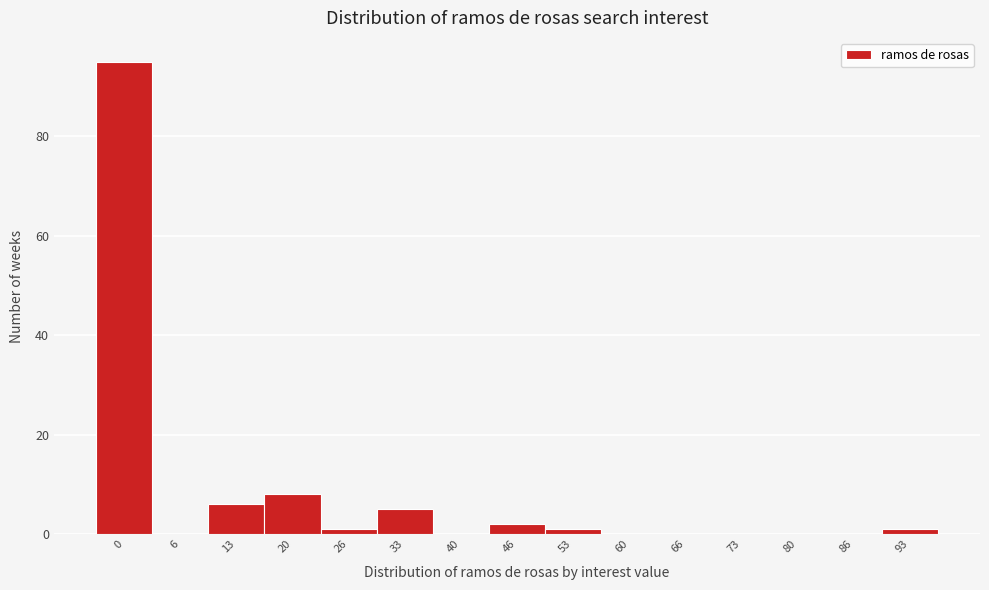

Reading right to left, what are all the values shown in this chart?

93=1	86=0	80=0	73=0	66=0	60=0	53=1	46=2	40=0	33=5	26=1	20=8	13=6	6=0	0=95